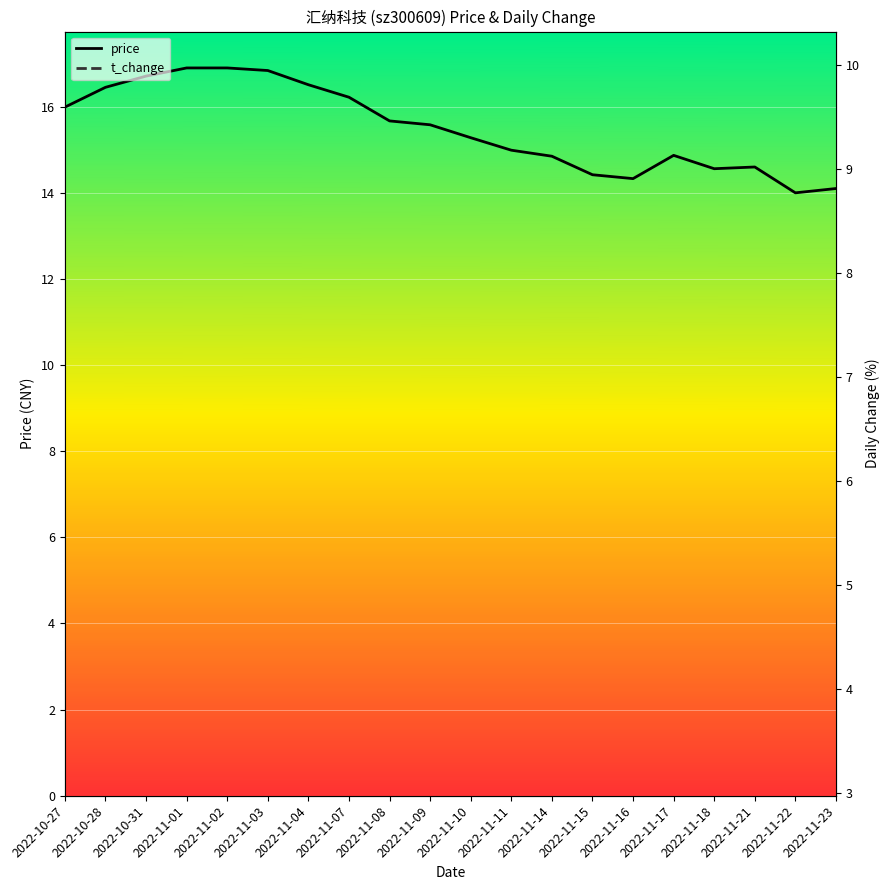

How many data points in price are above 15?

11